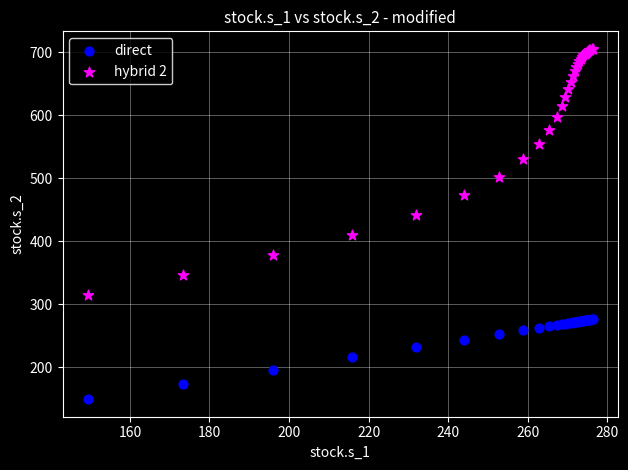

Which series has the widest spread of Y values?

hybrid 2